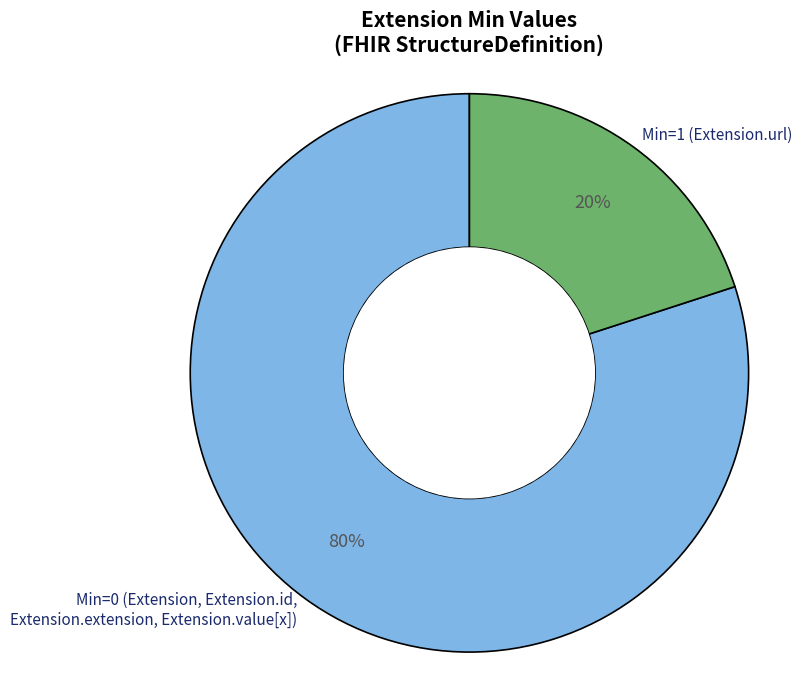

Rank the categories by value from highest to lowest.

Min=0 (Extension, Extension.id, Extension.extension, Extension.value[x]), Min=1 (Extension.url)